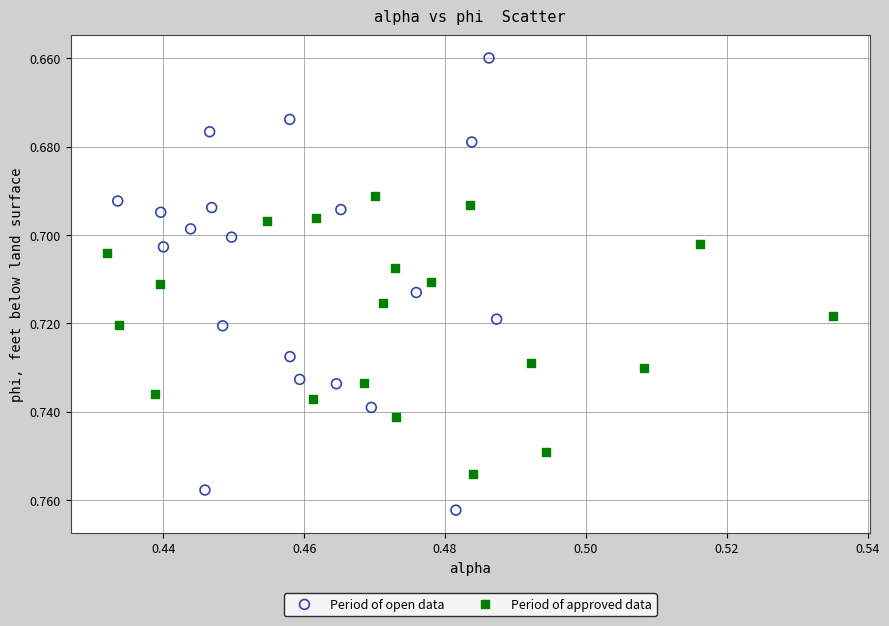

What are all the series names shown in the legend?

Period of open data, Period of approved data